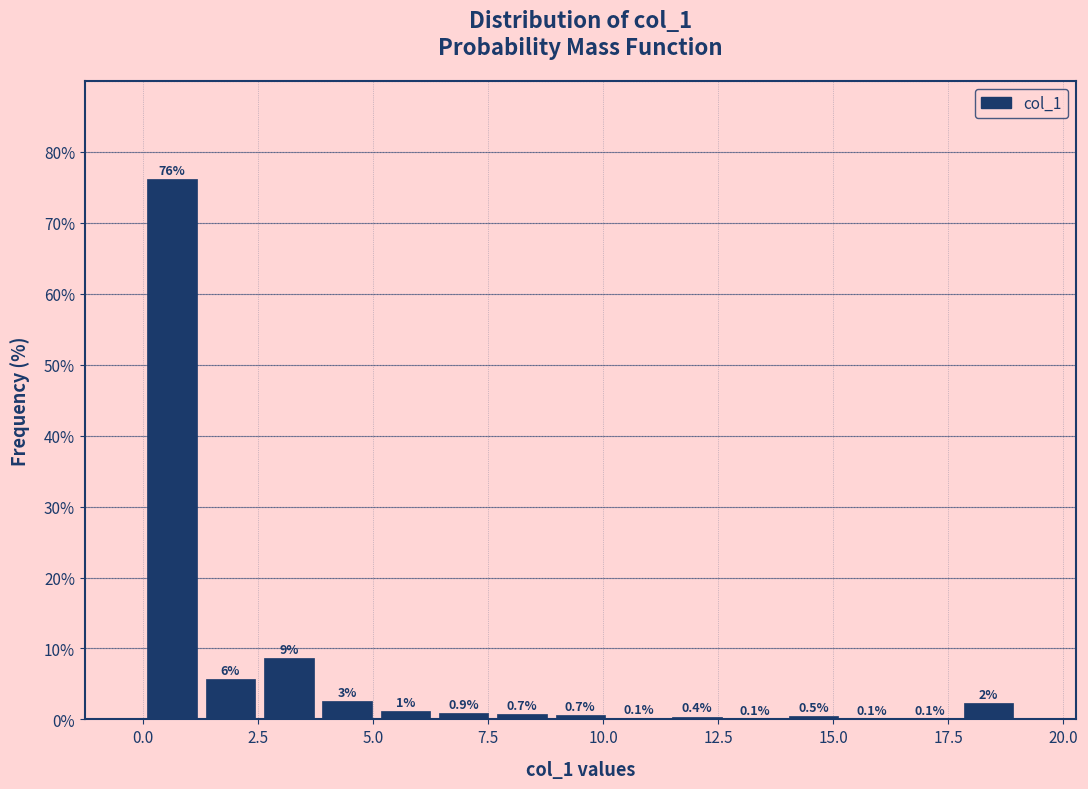

Around what value on the x-axis is the tallest bar? Give the approximate position of its centre, as read against the axis.

0.5